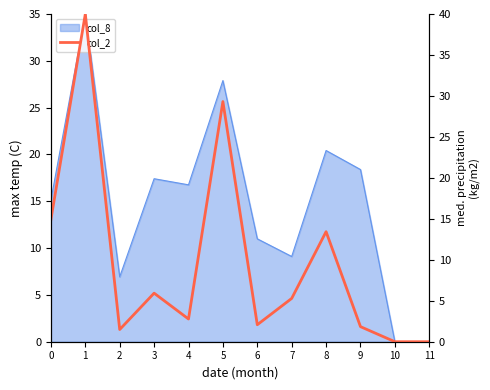

How many data points are above 5?

6